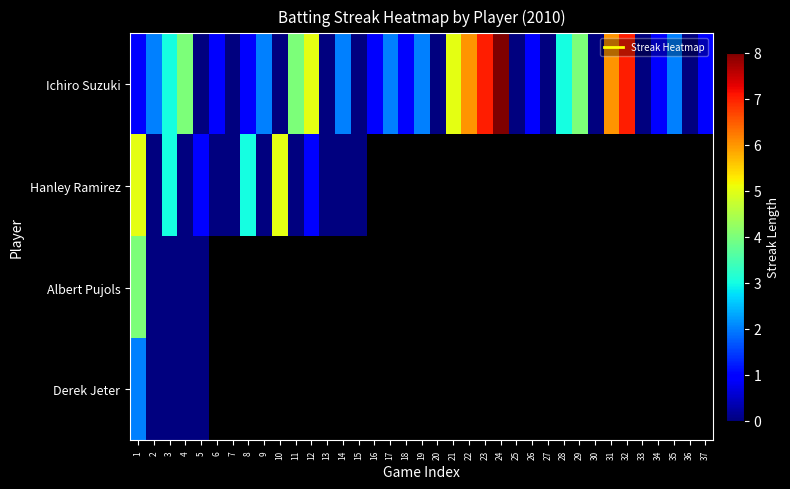

Which series has the largest total across all categories?

Ichiro Suzuki